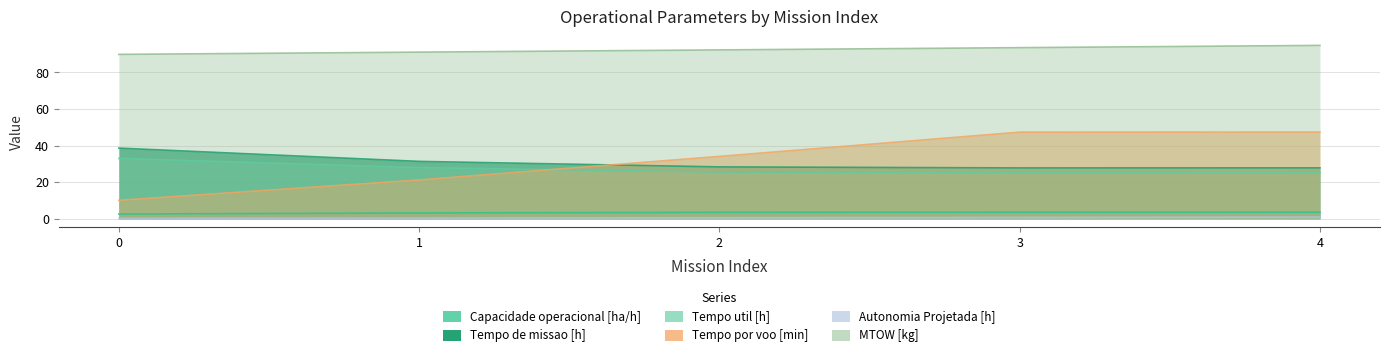

The value of Tempo por voo [min] at 1 is 13.3. True or false?

False